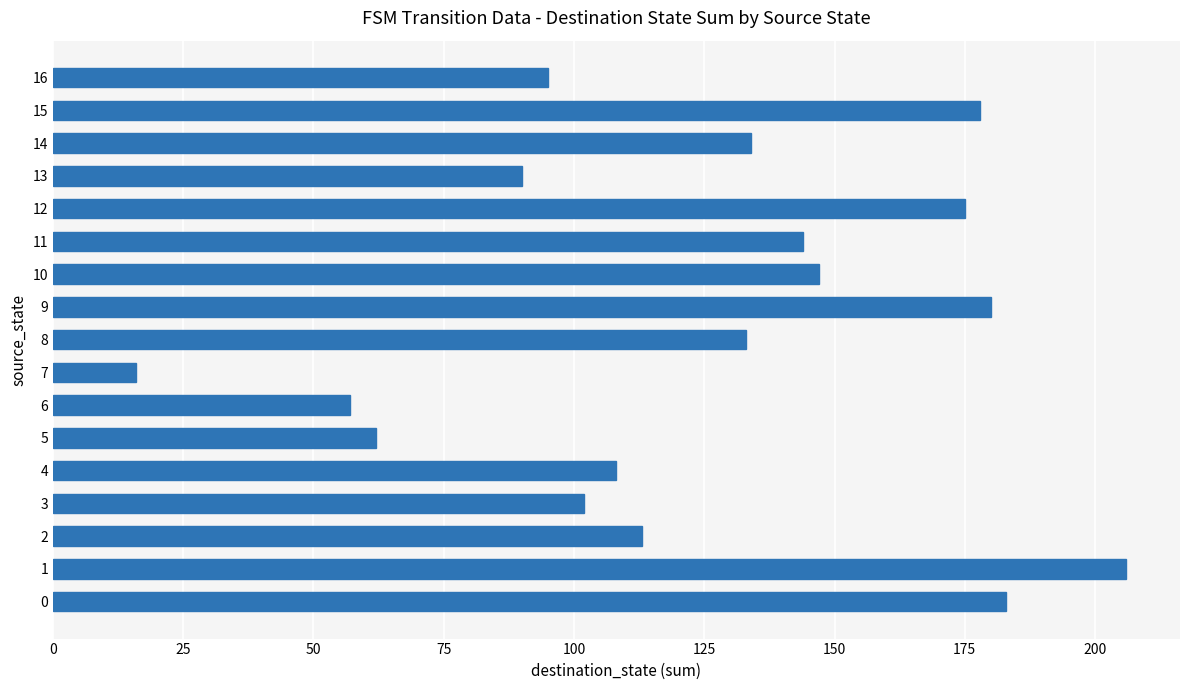

True or false: the data shows 63 at 13.

False